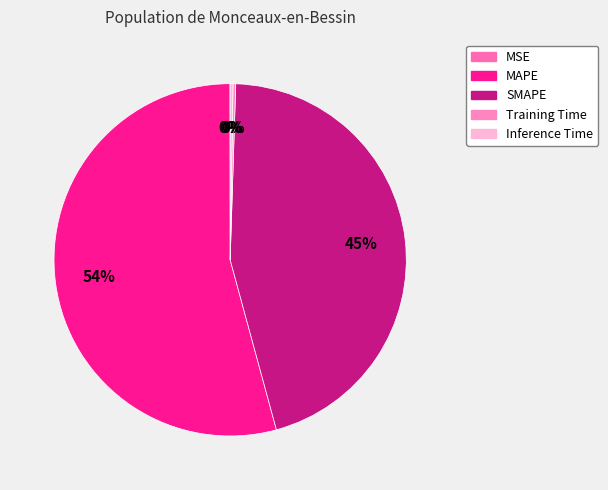

What percentage is the SMAPE slice, to the nearest percent?

45%